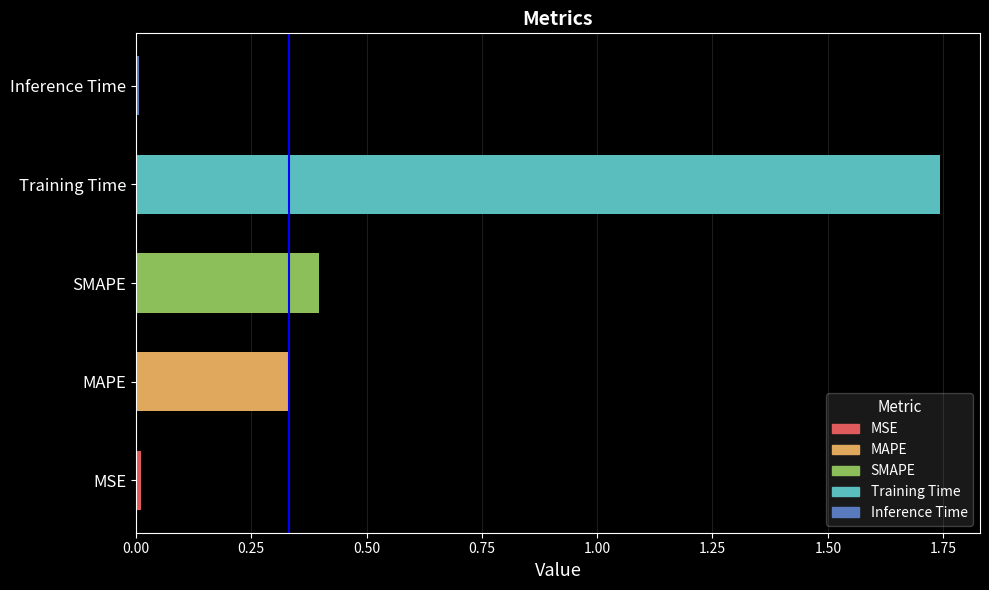

The value at MSE is 0.0. True or false?

True